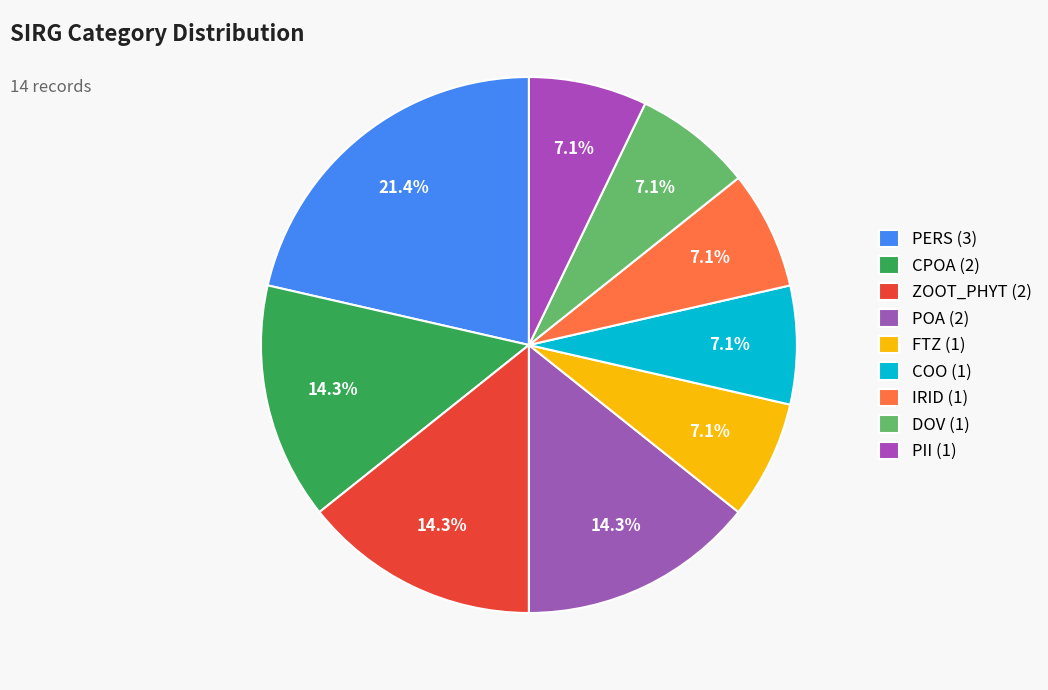

Is there a majority slice in this chart?

No